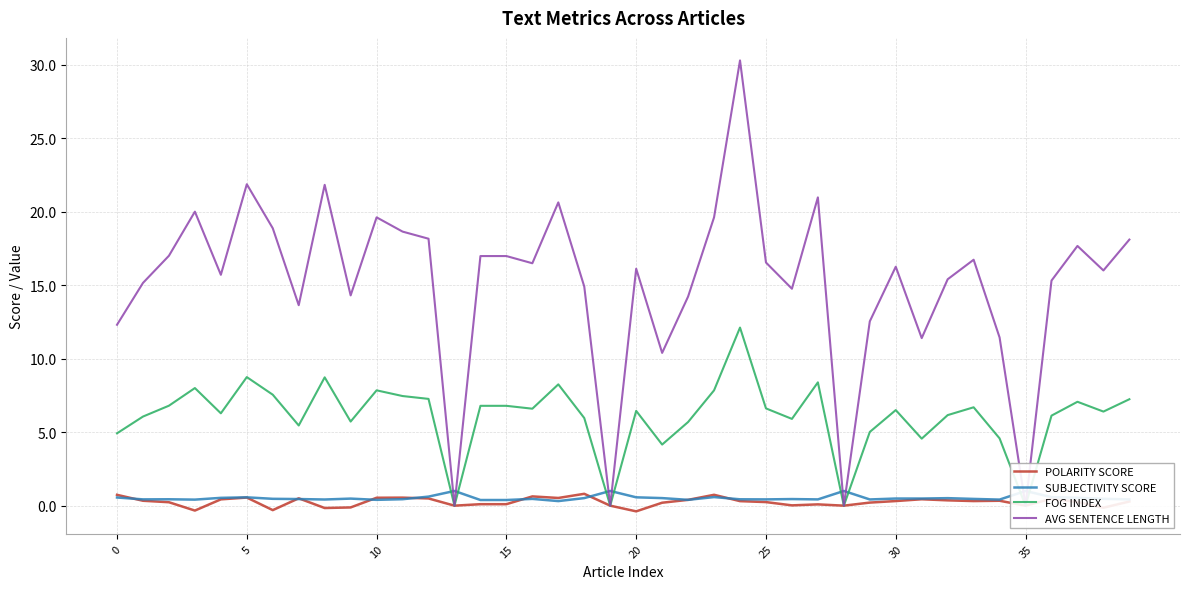

Is it true that AVG SENTENCE LENGTH equals 31.5 at 8?

False